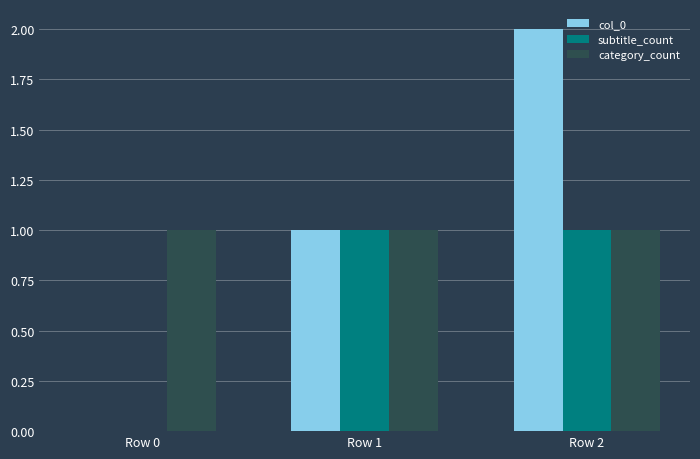

Is the value of col_0 at Row 2 greater than the value of subtitle_count at Row 2?

Yes